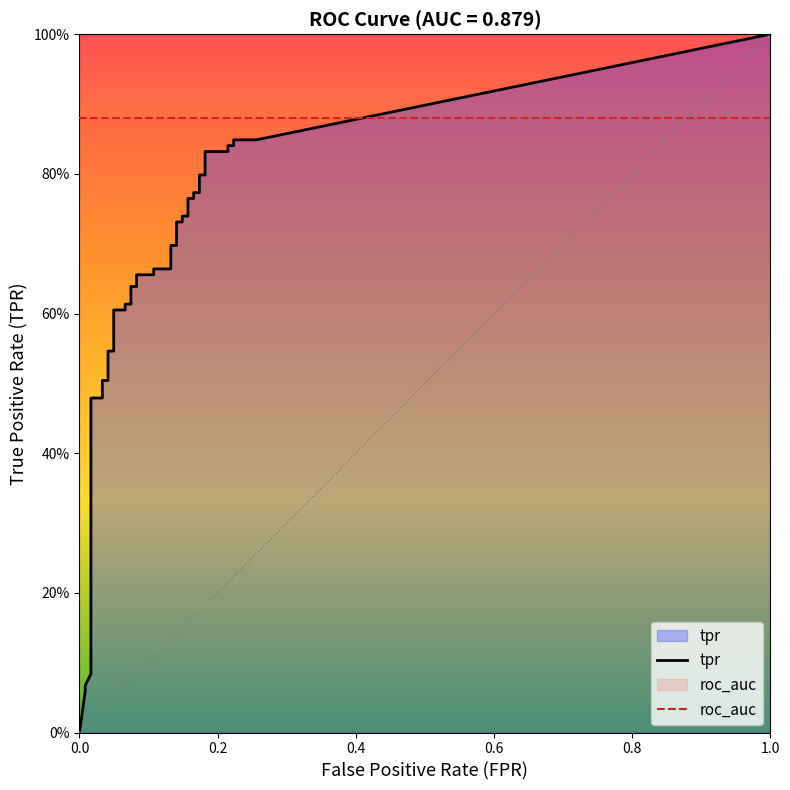

Does the chart display data point markers on the line(s)?

No